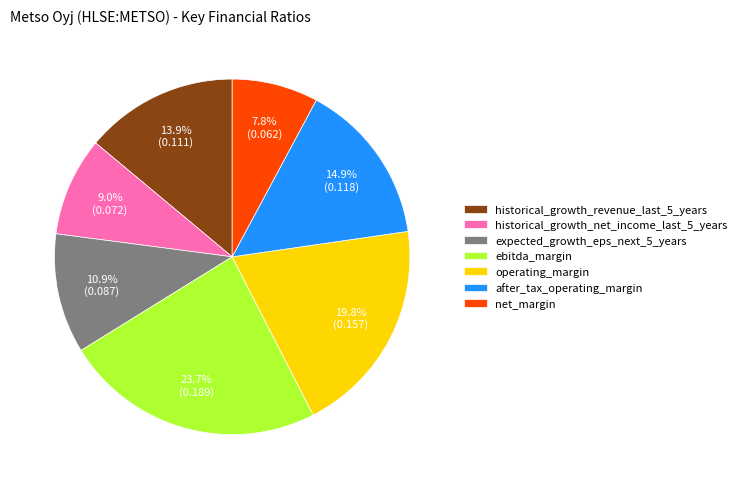

What is the largest slice in the pie chart?

ebitda_margin